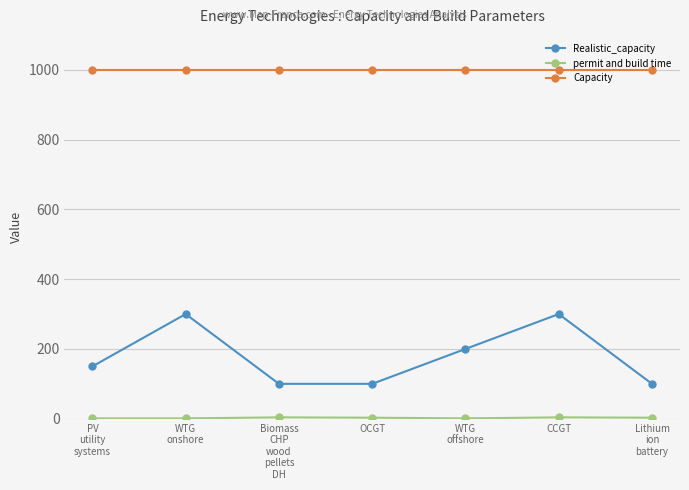

Is it true that Capacity equals 1385 at OCGT?

False